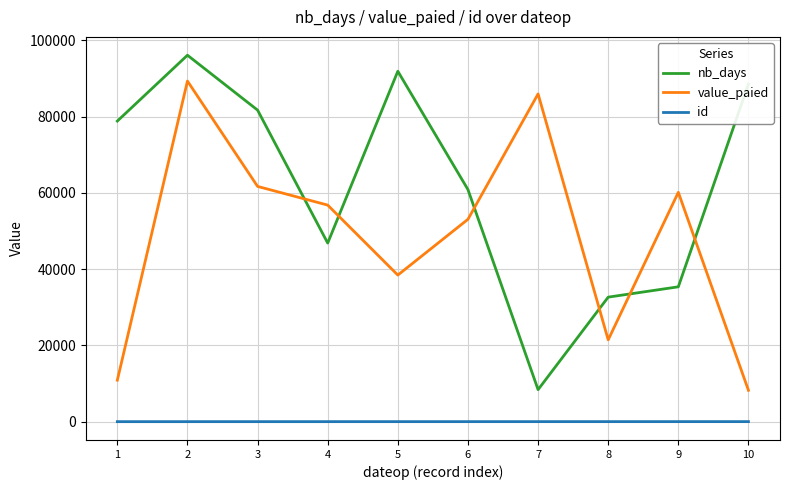

True or false: id has a value of 9 at 9.

True